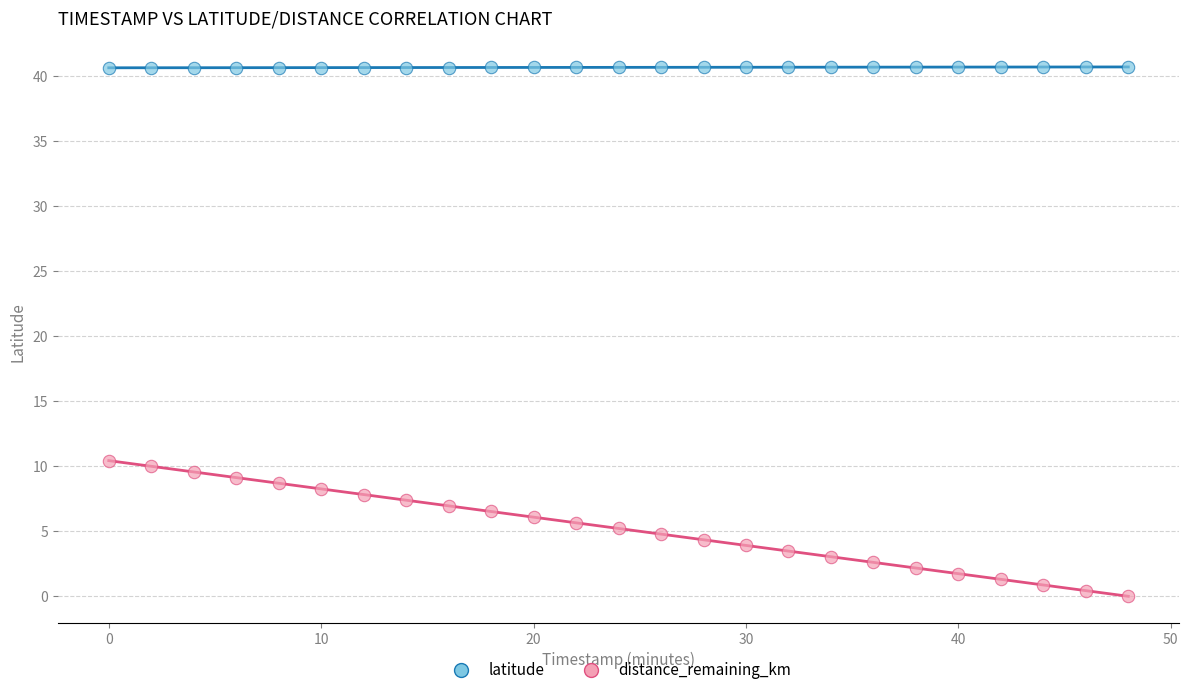

Which series has the widest spread of Y values?

distance_remaining_km